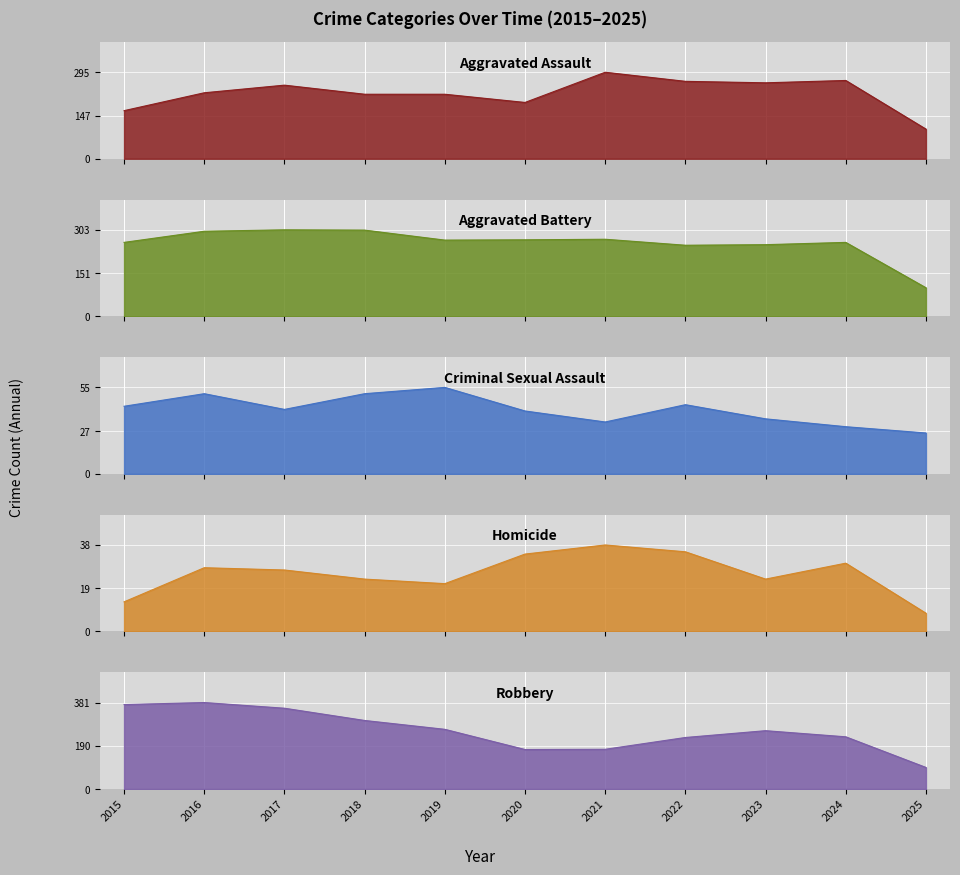

Which category has the highest value across all series?

2016